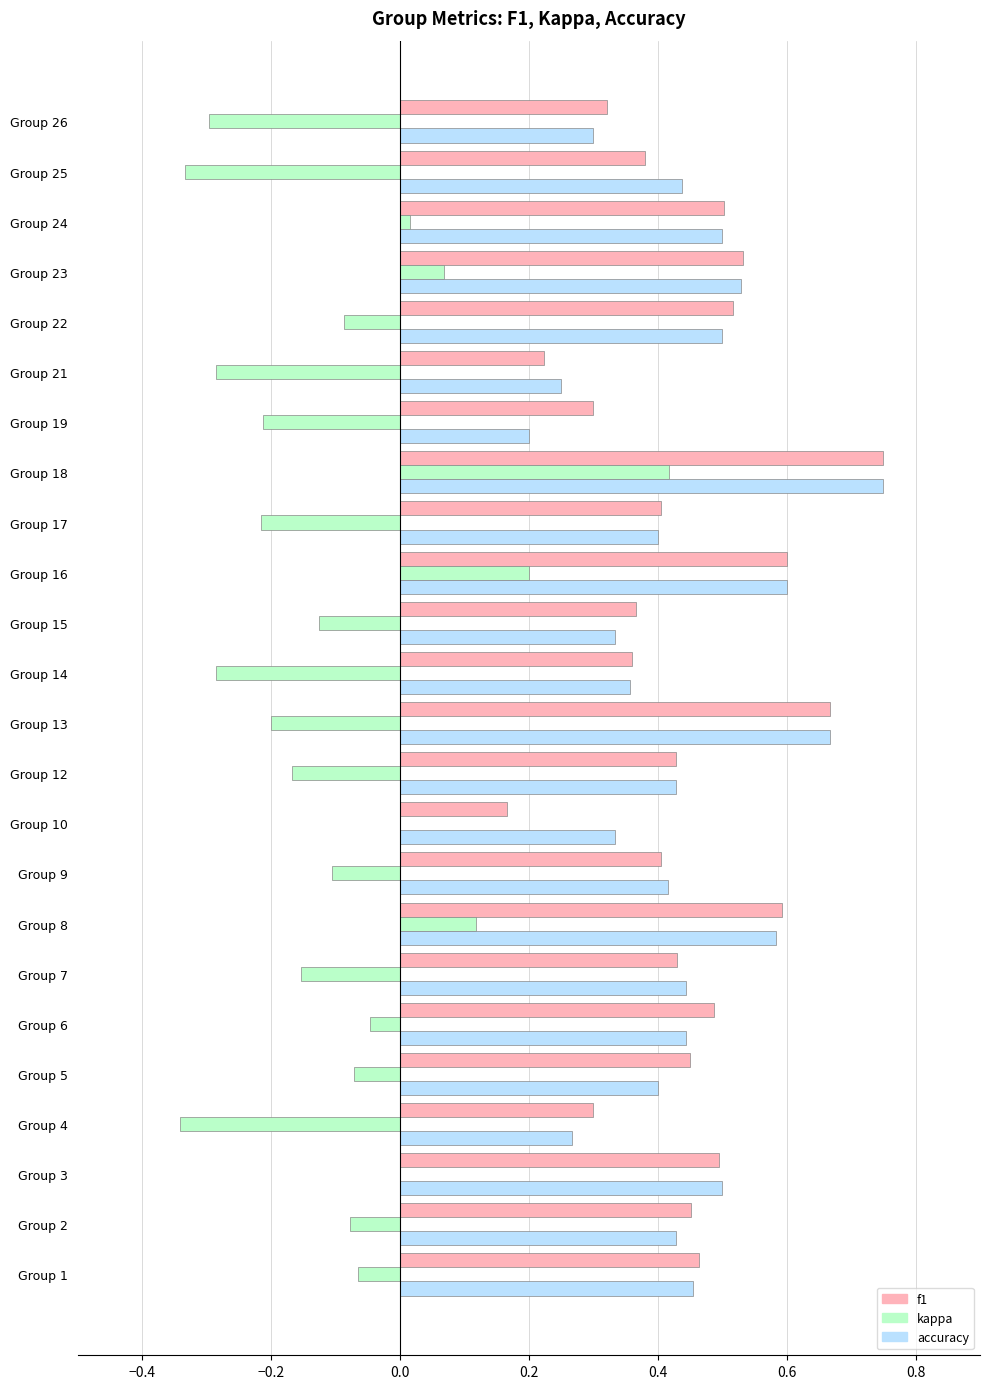

Between Group 17 and Group 23, which series saw the biggest shift?

kappa